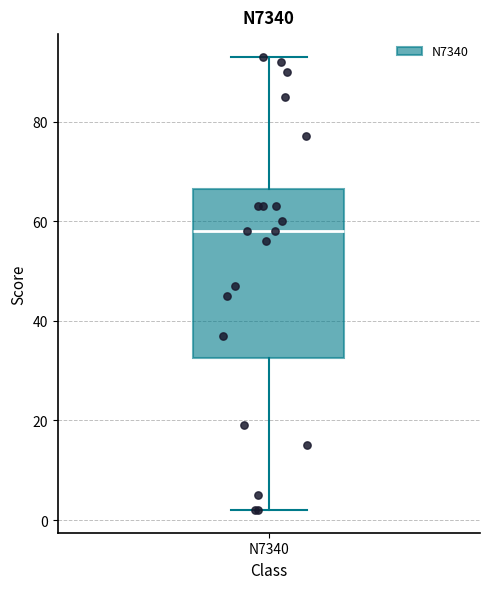

Read this box plot against the y-axis: the position of the median line, the range covered by the box, and the ends of both whiskers. The values are not printed on the chart, so give them approximately, as read against the axis.

median 58, box 32 to 66, whiskers 2 to 94